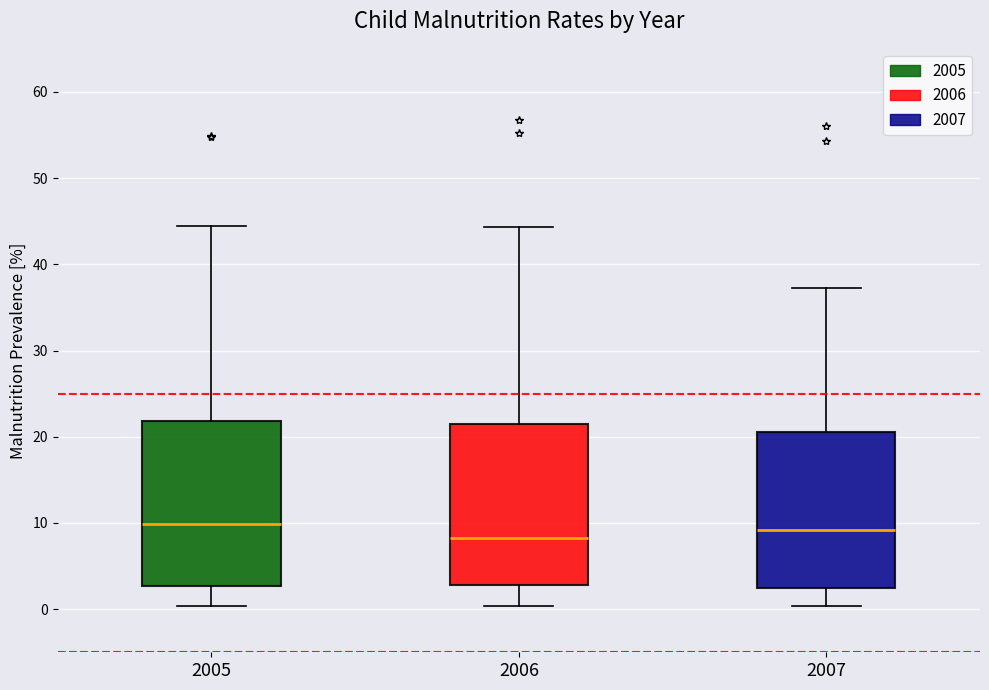

Where is the upper edge of the box at x = 2006 on the y-axis? The values are not printed on the chart, so give them approximately, as read against the axis.

22